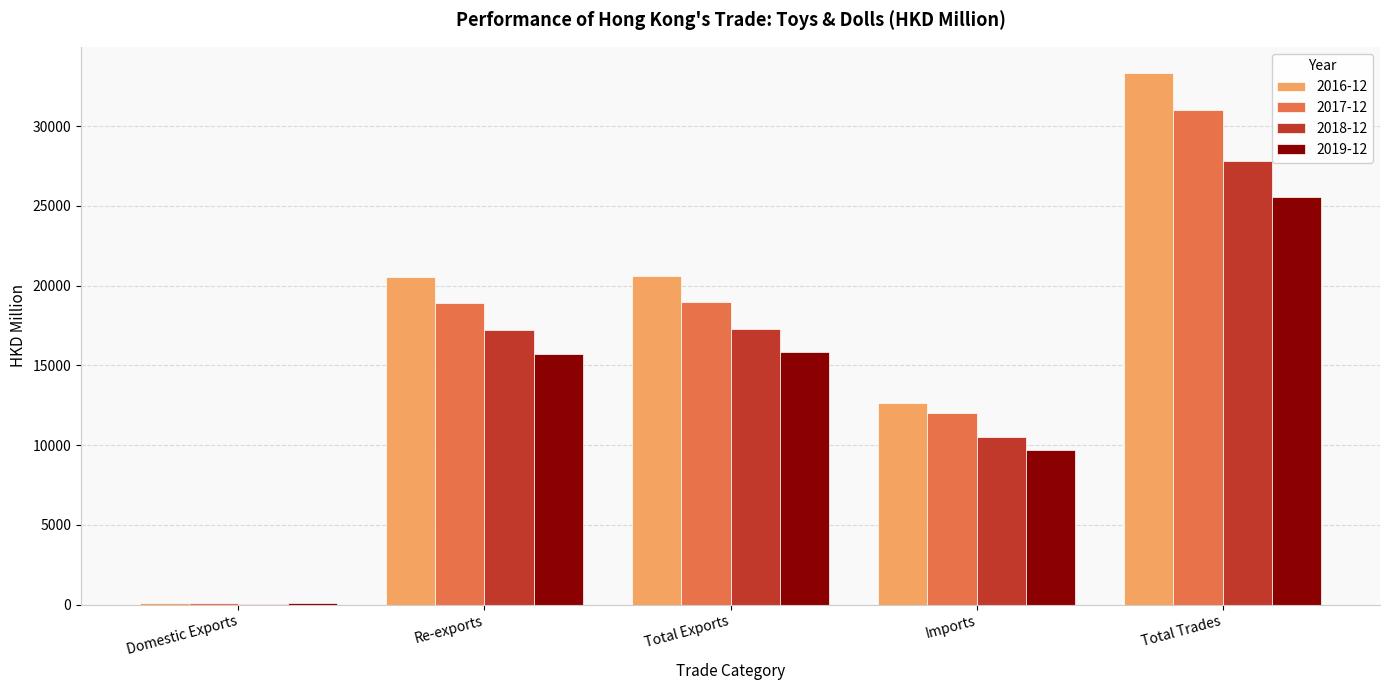

Does the chart contain stacked bars?

No